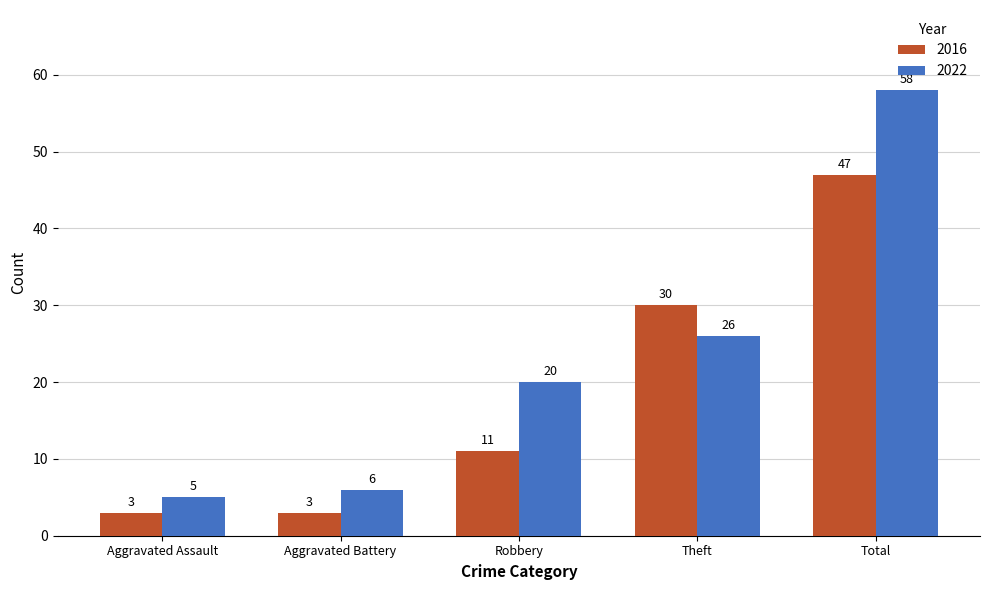

How many bars are there in total?

10